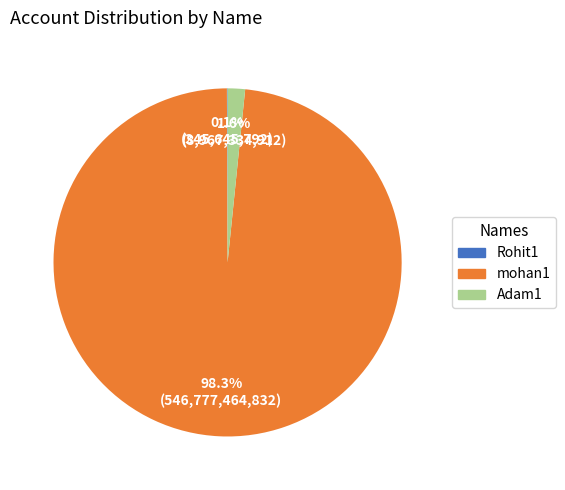

Does mohan1 account for over 50% of the chart?

Yes